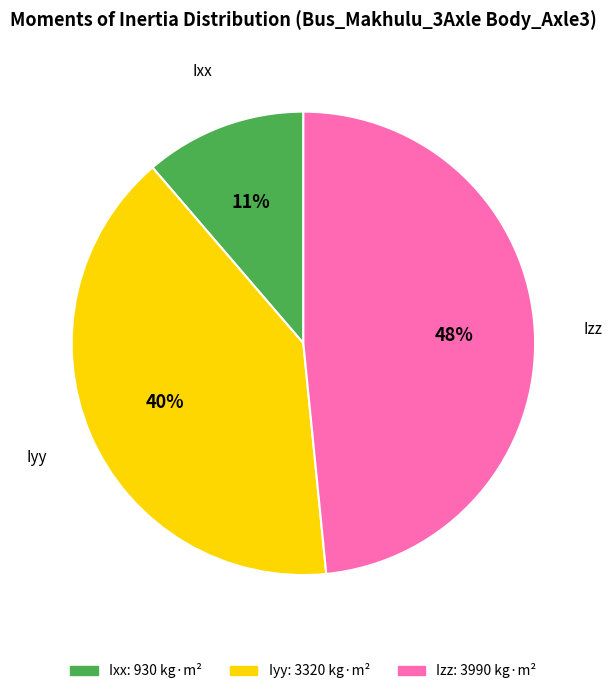

Does Ixx account for over 50% of the chart?

No